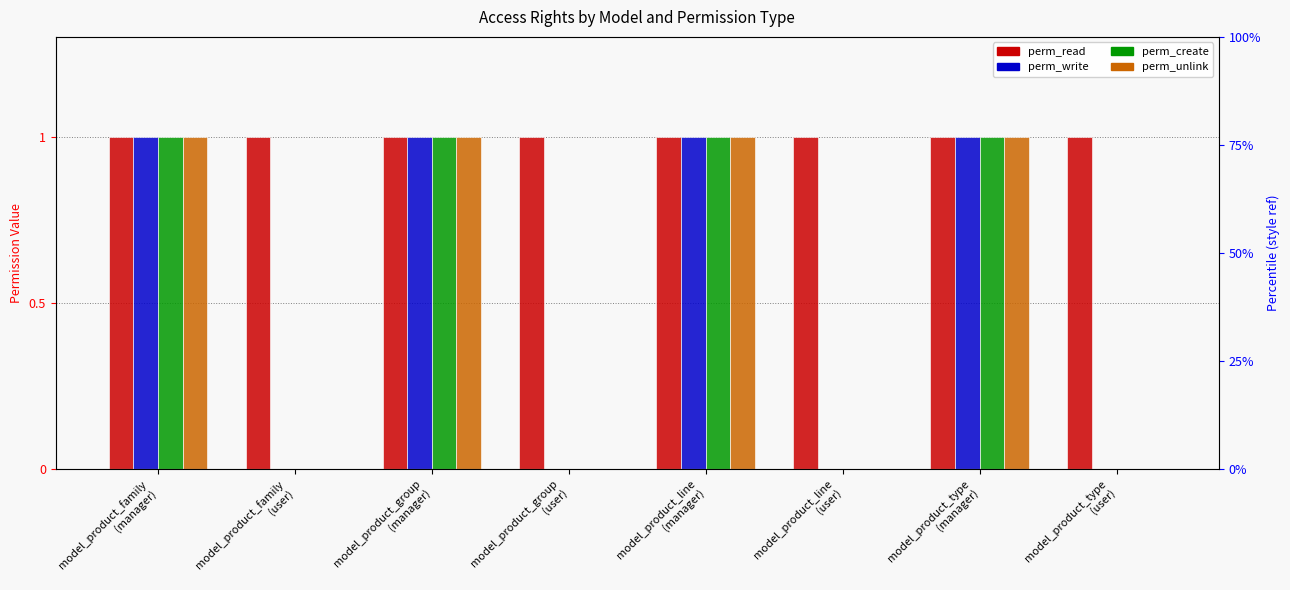

At how many categories does at least one series exceed 0?

8